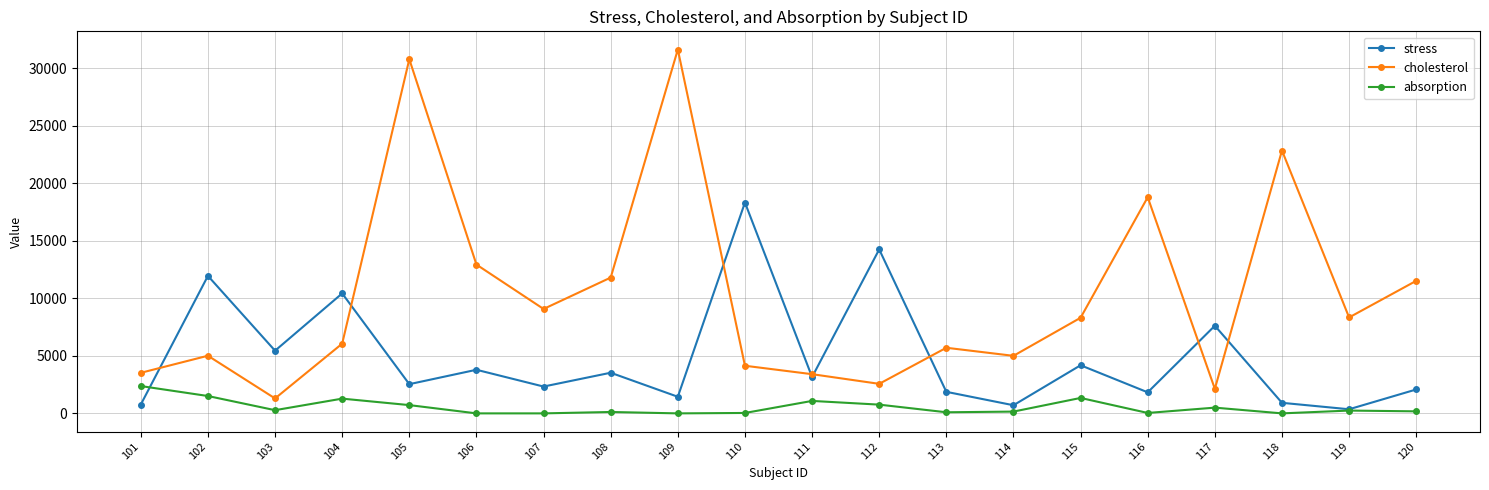

What is the difference between the absorption values at 103 and 110?

242